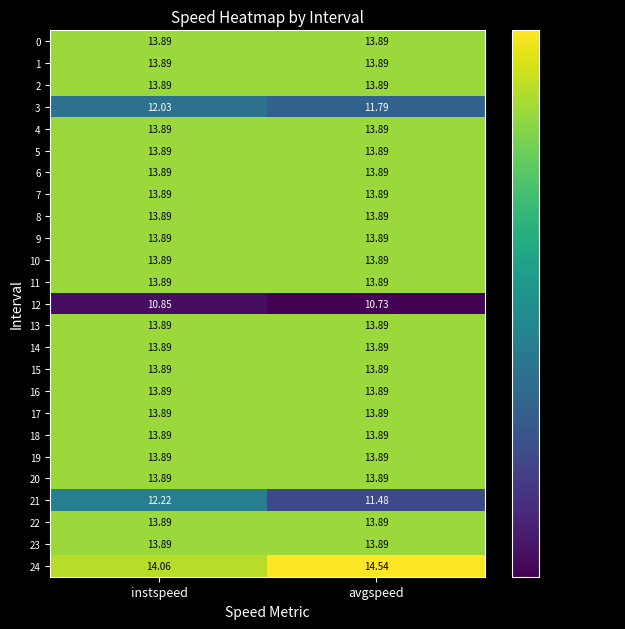

Which category has the lowest value across all series?

avgspeed